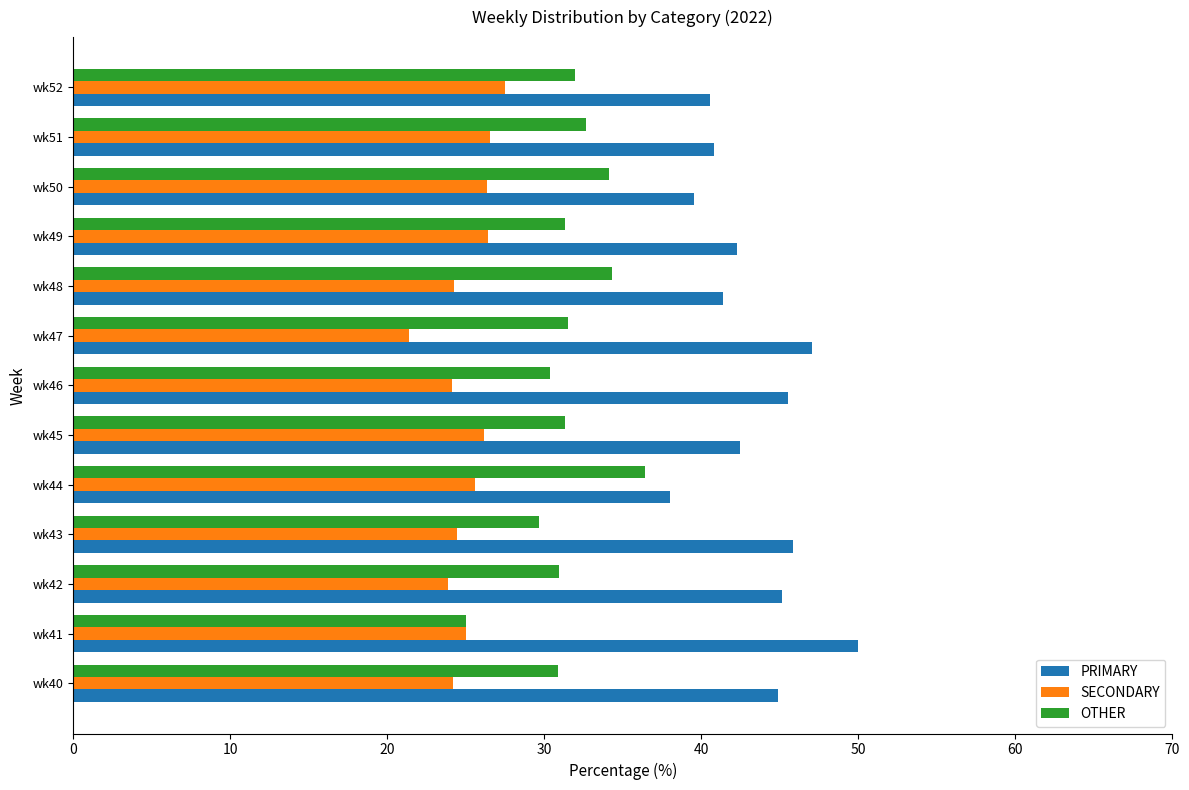

The SECONDARY series shows 5.0 at wk47. True or false?

False